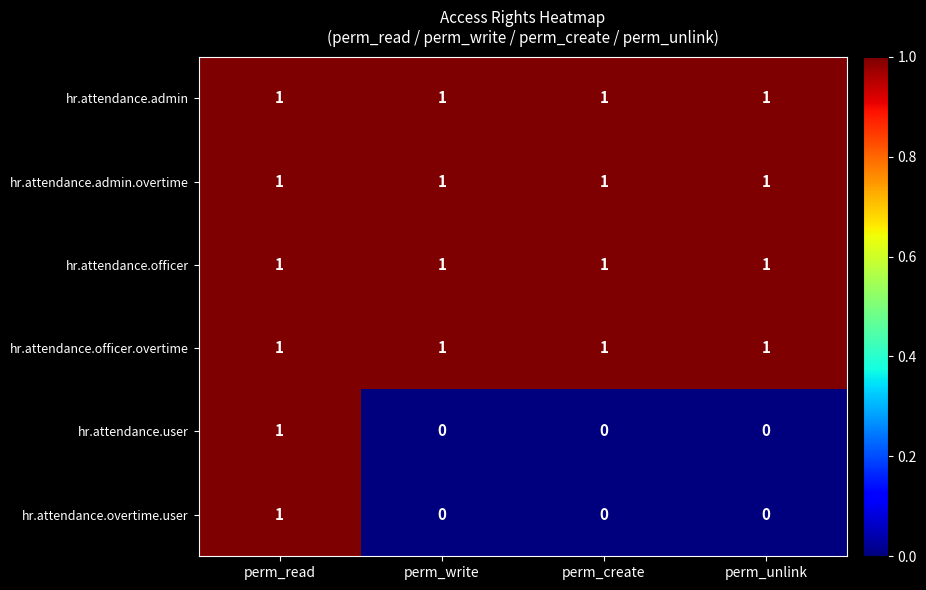

At which category is the sum across all series the highest?

perm_read